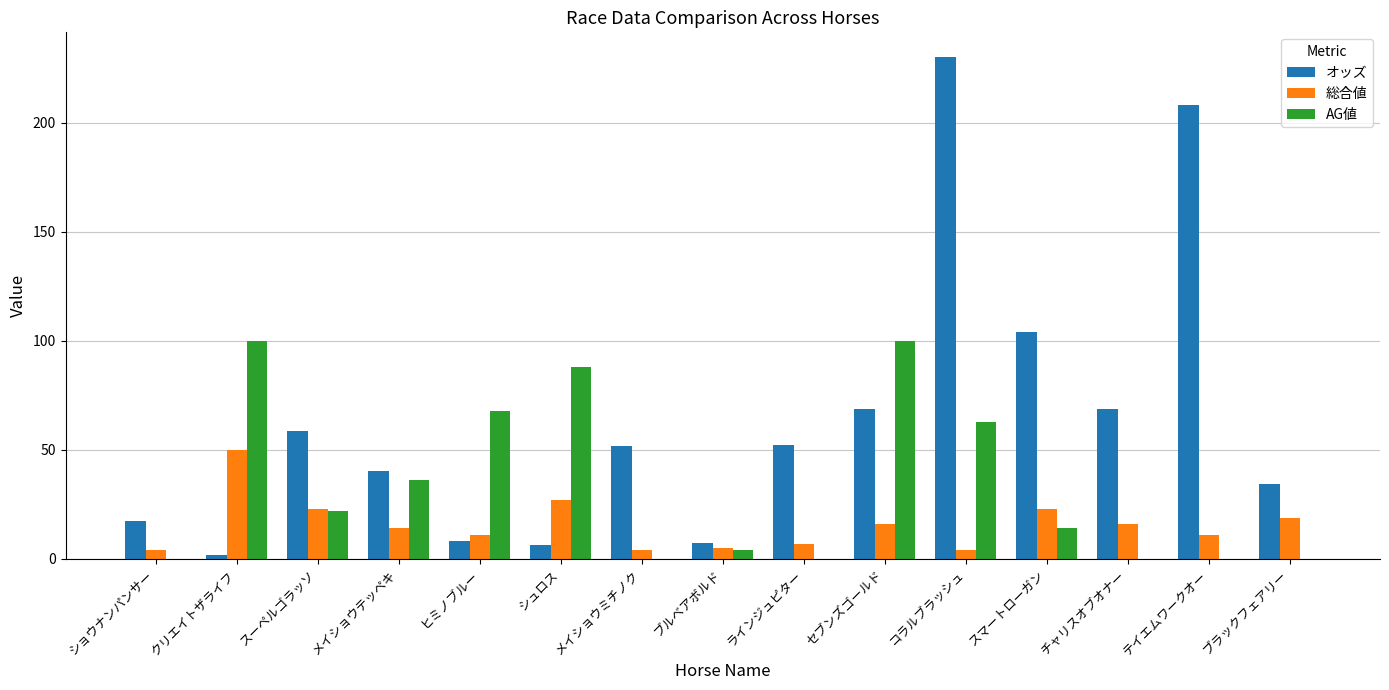

Are the bars grouped side by side (vs. stacked)?

Yes